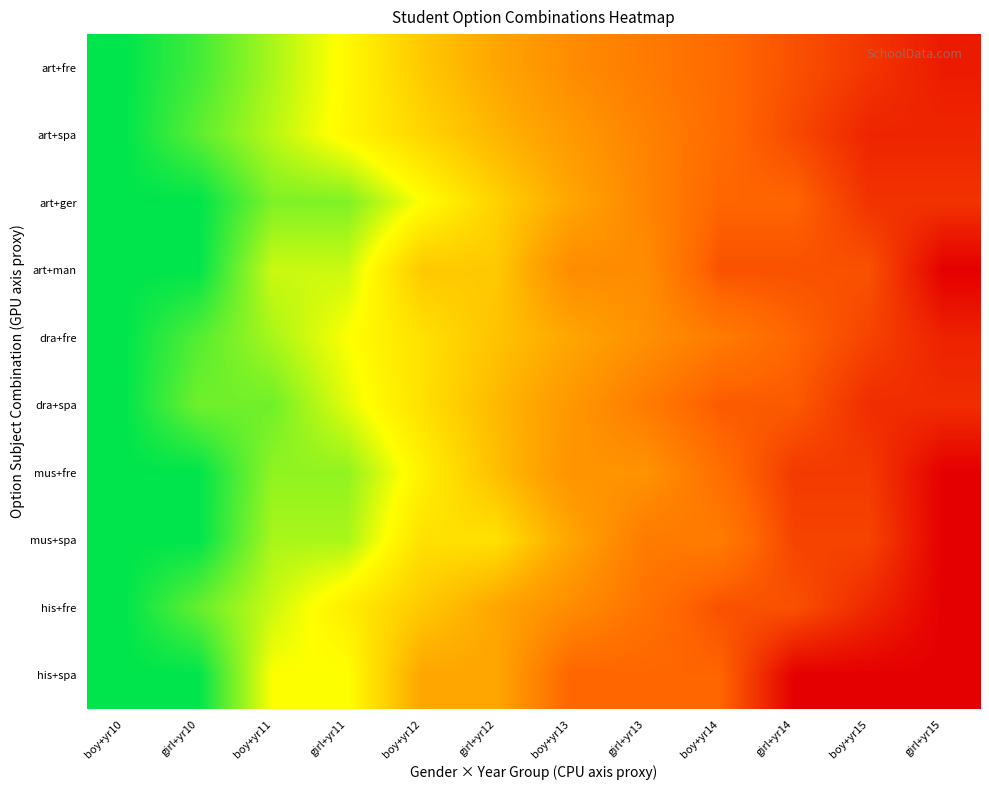

Reading left to right, extract all data points from this chart.

art+fre: boy+yr10=1.0	girl+yr10=0.9	boy+yr11=0.8	girl+yr11=0.7	boy+yr12=0.6	girl+yr12=0.5	boy+yr13=0.4	girl+yr13=0.3	boy+yr14=0.3	girl+yr14=0.2	boy+yr15=0.1	girl+yr15=0.1
art+spa: boy+yr10=1.0	girl+yr10=0.9	boy+yr11=0.8	girl+yr11=0.7	boy+yr12=0.6	girl+yr12=0.5	boy+yr13=0.5	girl+yr13=0.4	boy+yr14=0.3	girl+yr14=0.2	boy+yr15=0.1	girl+yr15=0.1
art+ger: boy+yr10=1.0	girl+yr10=1.0	boy+yr11=0.9	girl+yr11=0.9	boy+yr12=0.8	girl+yr12=0.6	boy+yr13=0.5	girl+yr13=0.4	boy+yr14=0.2	girl+yr14=0.2	boy+yr15=0.1	girl+yr15=0.1
art+man: boy+yr10=1.0	girl+yr10=1.0	boy+yr11=0.8	girl+yr11=0.8	boy+yr12=0.6	girl+yr12=0.6	boy+yr13=0.4	girl+yr13=0.4	boy+yr14=0.2	girl+yr14=0.2	boy+yr15=0.2	girl+yr15=0.0
dra+fre: boy+yr10=1.0	girl+yr10=0.9	boy+yr11=0.8	girl+yr11=0.8	boy+yr12=0.7	girl+yr12=0.6	boy+yr13=0.5	girl+yr13=0.4	boy+yr14=0.3	girl+yr14=0.2	boy+yr15=0.2	girl+yr15=0.1
dra+spa: boy+yr10=1.0	girl+yr10=0.9	boy+yr11=0.9	girl+yr11=0.8	boy+yr12=0.7	girl+yr12=0.6	boy+yr13=0.4	girl+yr13=0.3	boy+yr14=0.2	girl+yr14=0.2	boy+yr15=0.1	girl+yr15=0.1
mus+fre: boy+yr10=1.0	girl+yr10=1.0	boy+yr11=0.9	girl+yr11=0.9	boy+yr12=0.7	girl+yr12=0.6	boy+yr13=0.4	girl+yr13=0.4	boy+yr14=0.3	girl+yr14=0.1	boy+yr15=0.1	girl+yr15=0.0
mus+spa: boy+yr10=1.0	girl+yr10=1.0	boy+yr11=0.8	girl+yr11=0.8	boy+yr12=0.7	girl+yr12=0.7	boy+yr13=0.5	girl+yr13=0.3	boy+yr14=0.3	girl+yr14=0.2	boy+yr15=0.2	girl+yr15=0.0
his+fre: boy+yr10=1.0	girl+yr10=0.9	boy+yr11=0.8	girl+yr11=0.7	boy+yr12=0.6	girl+yr12=0.5	boy+yr13=0.4	girl+yr13=0.3	boy+yr14=0.2	girl+yr14=0.2	boy+yr15=0.1	girl+yr15=0.0
his+spa: boy+yr10=1.0	girl+yr10=1.0	boy+yr11=0.8	girl+yr11=0.8	boy+yr12=0.5	girl+yr12=0.5	boy+yr13=0.2	girl+yr13=0.2	boy+yr14=0.2	girl+yr14=0.0	boy+yr15=0.0	girl+yr15=0.0